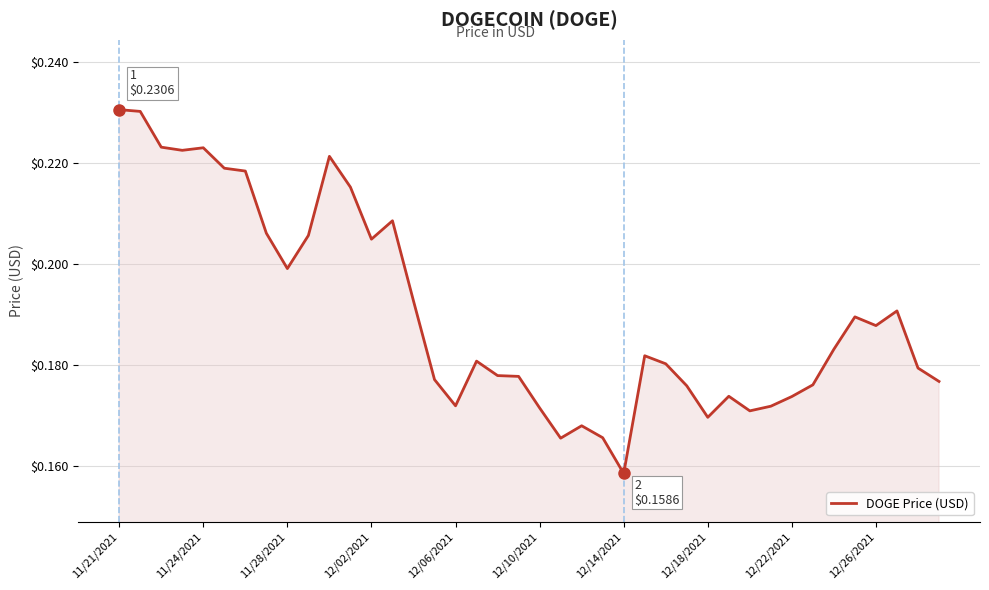

Which label corresponds to the smallest value in the chart?

12/14/2021